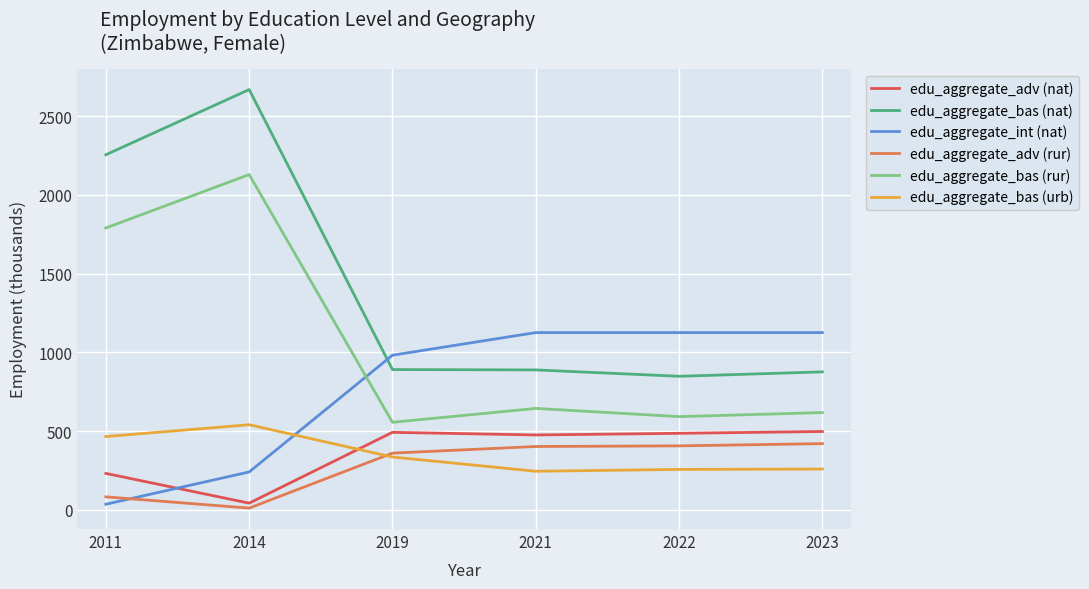

Which series has the widest spread of values?

edu_aggregate_bas (nat)